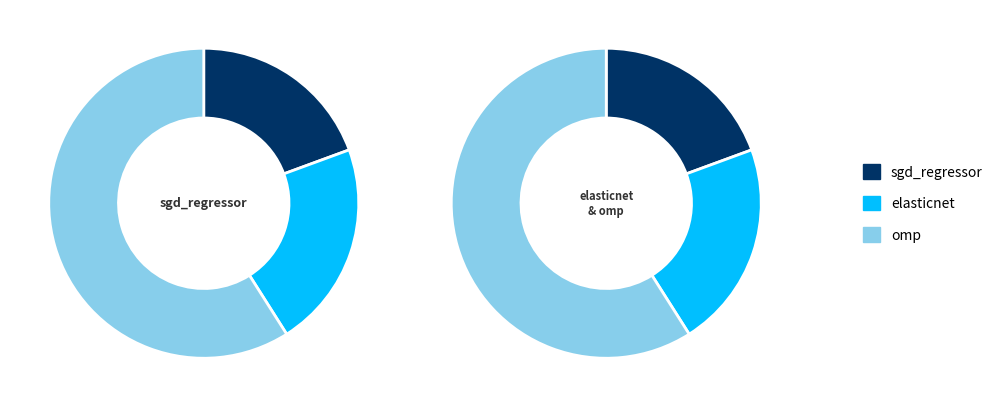

How many segments does this pie chart have?

3